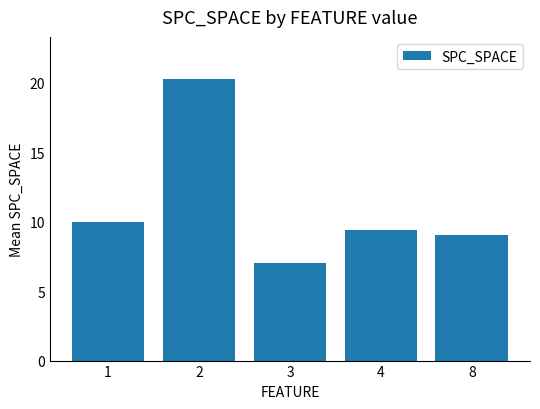

Rank the categories by value from lowest to highest.

3, 8, 4, 1, 2